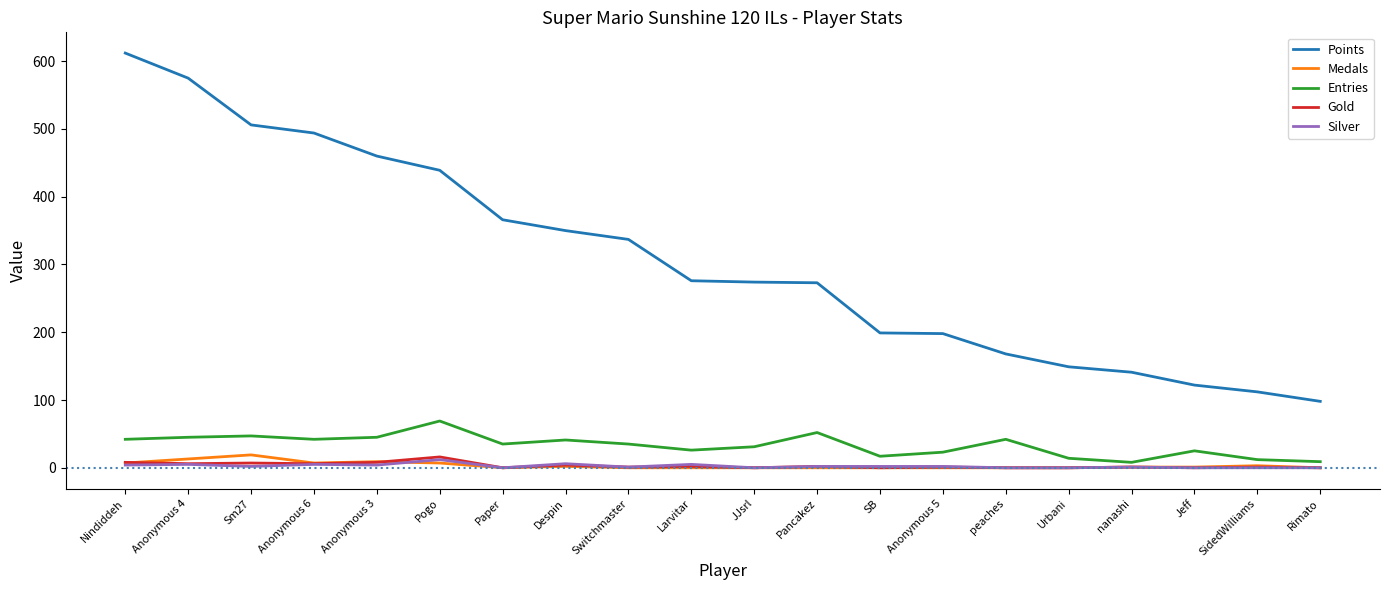

True or false: Silver has a value of 2 at Sm27.

True